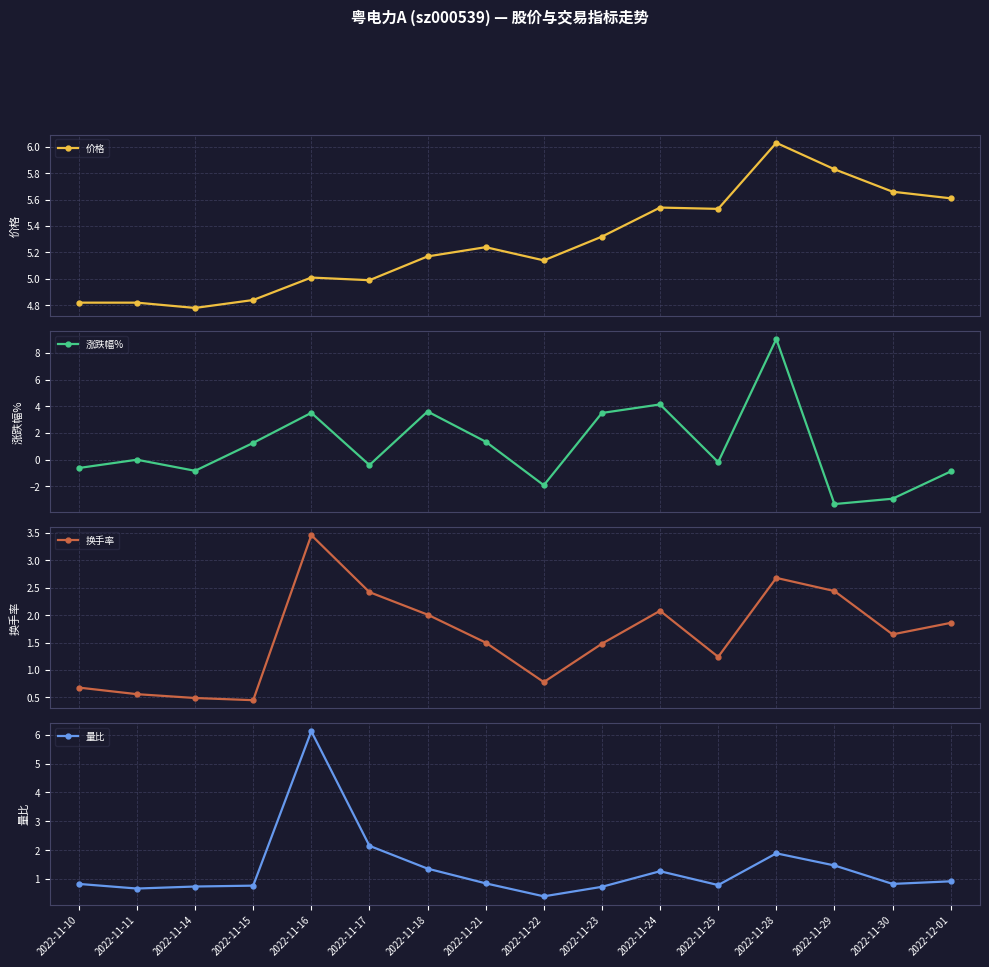

Rank the series at 2022-11-25 from highest to lowest value.

价格, 换手率, 量比, 涨跌幅%